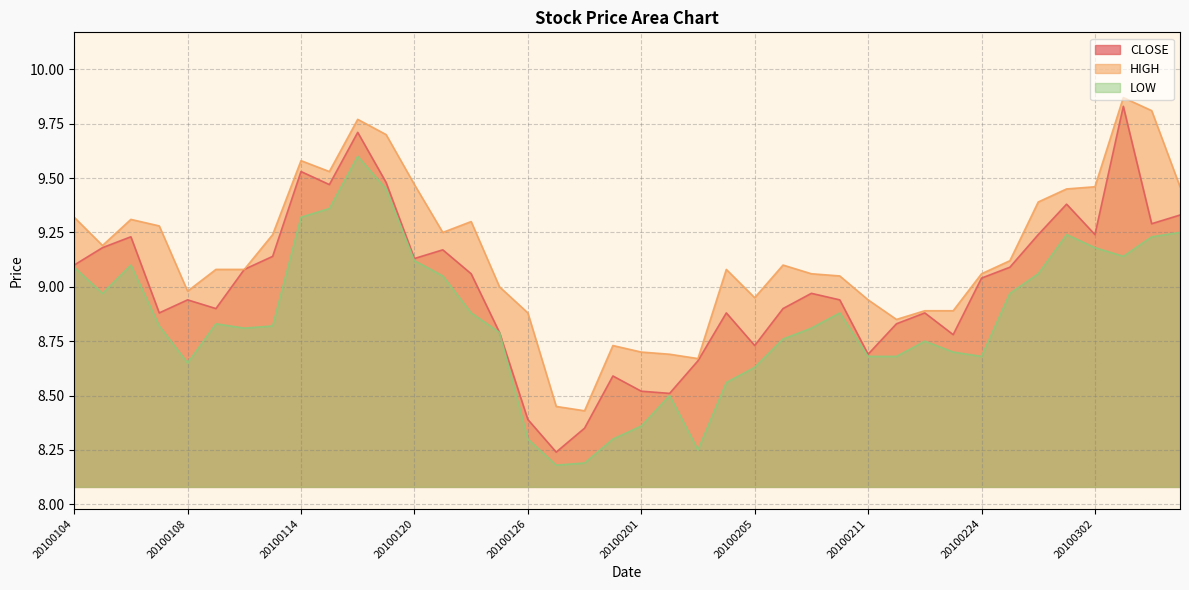

The value of CLOSE at 20100222 is 8.9. True or false?

True